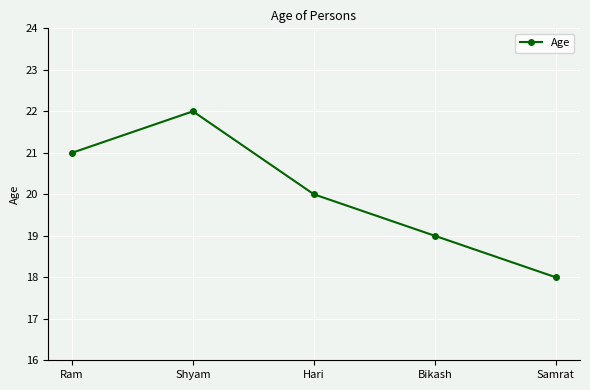

The value at Samrat is 10. True or false?

False